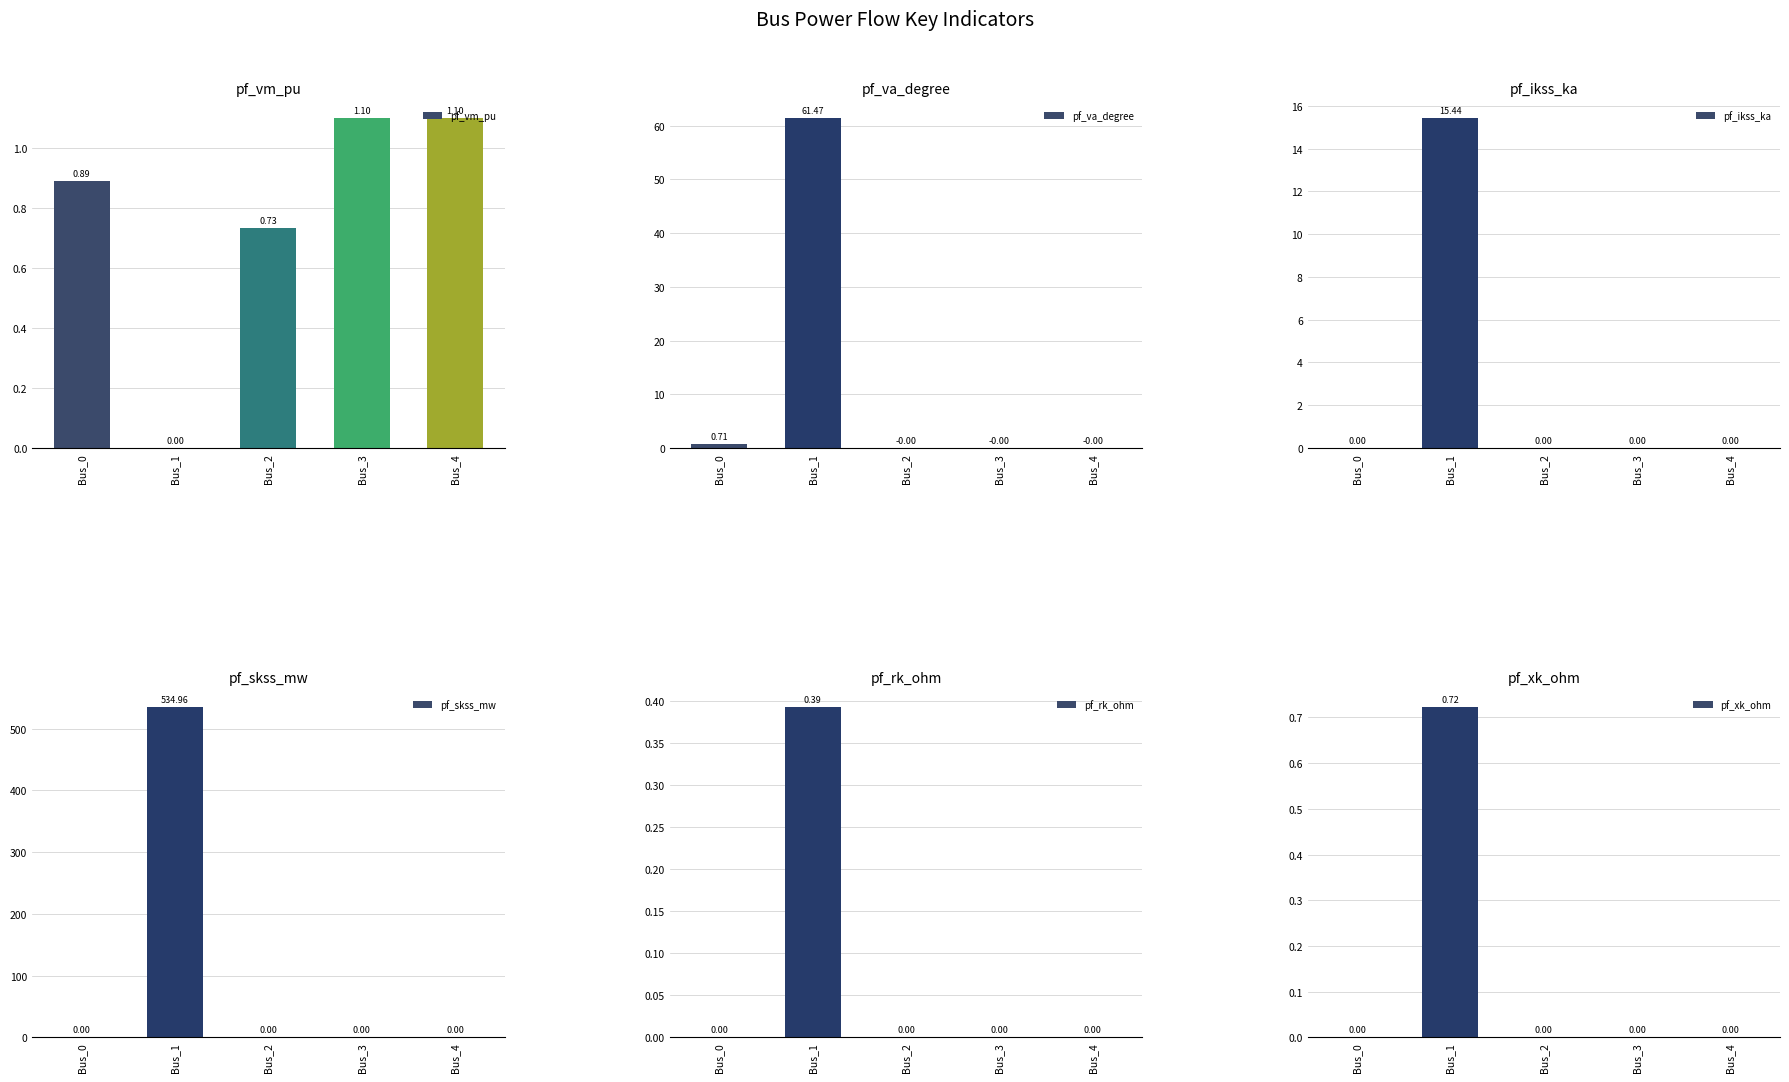

What is the total value across all series at Bus_1?

613.0